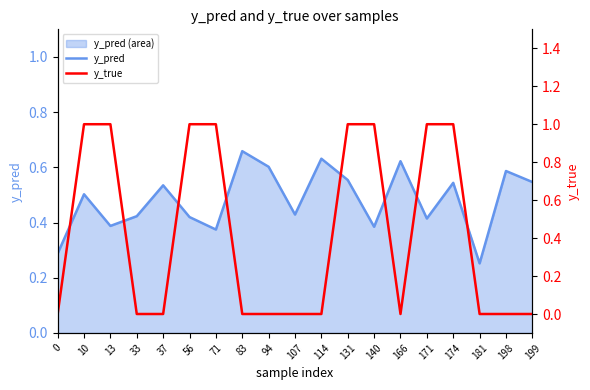

Does the chart have visible grid lines?

No